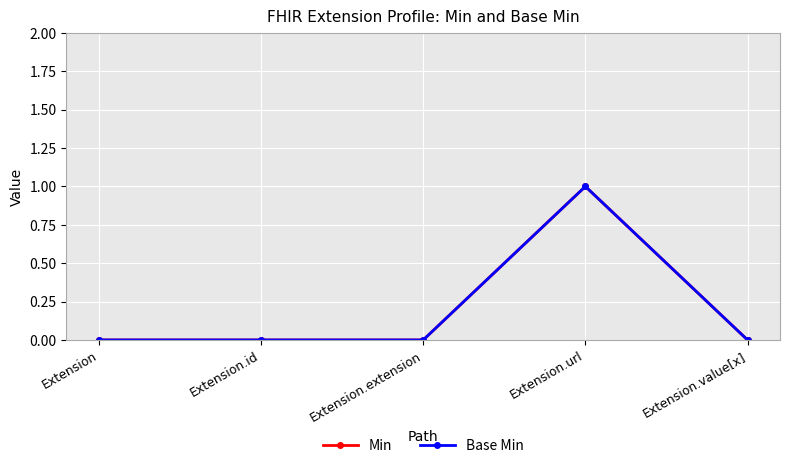

Does the chart have visible grid lines?

Yes